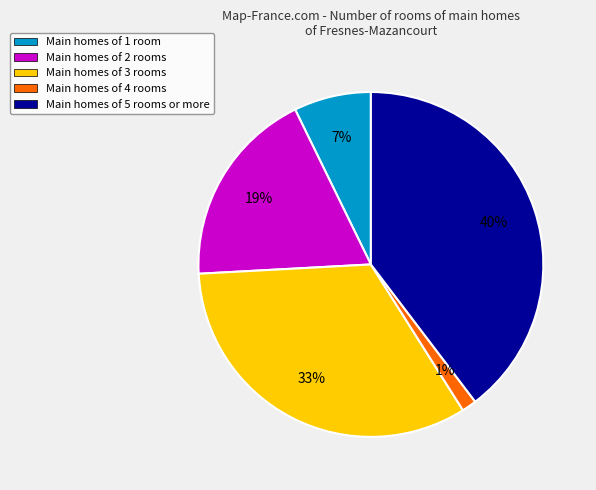

Which category has the biggest portion of the pie?

Main homes of 5 rooms or more